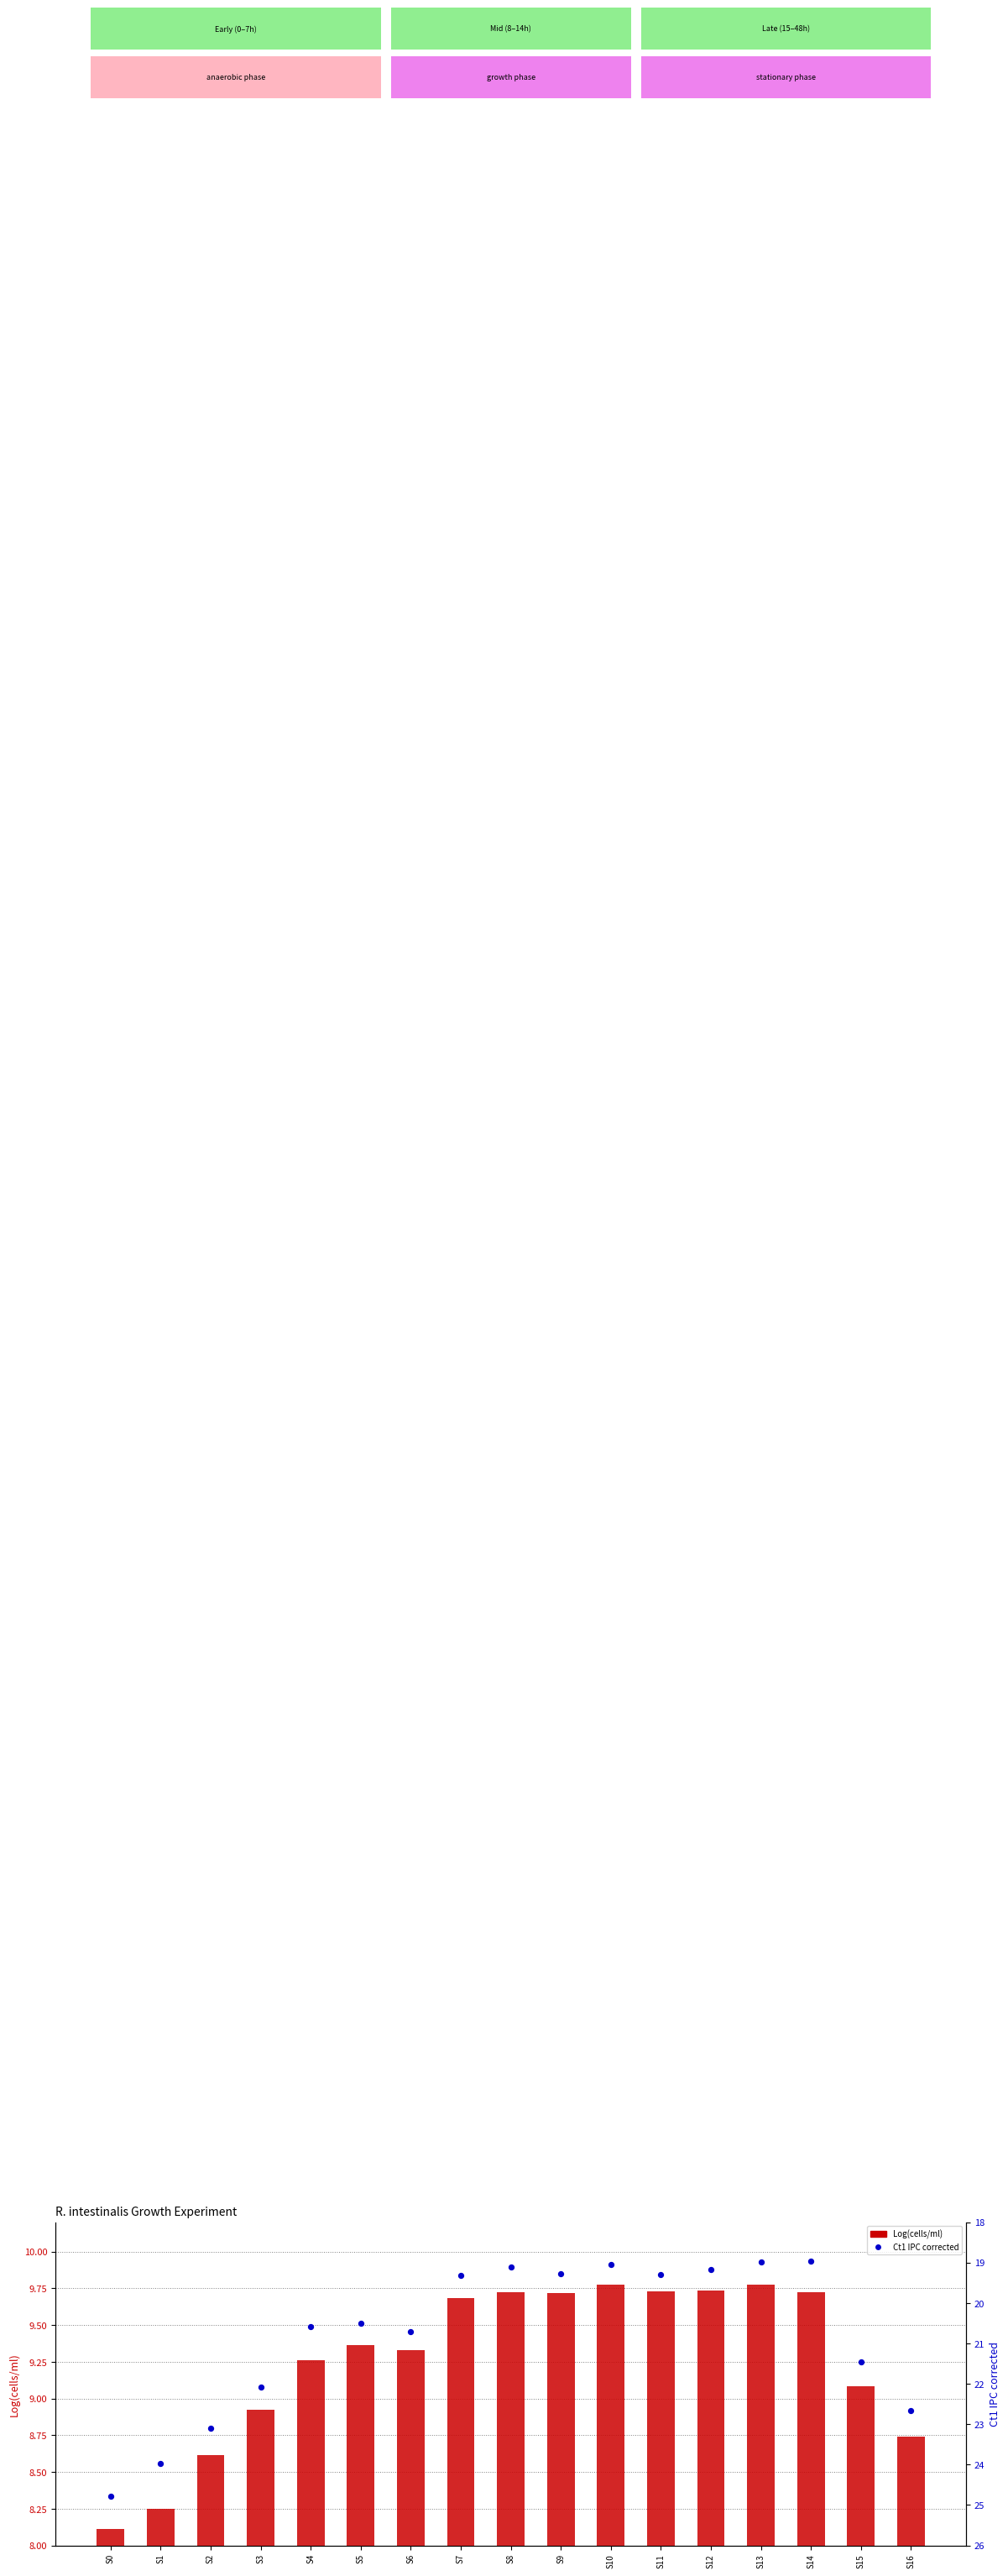

Which series has the largest total across all categories?

Ct1 IPC corrected